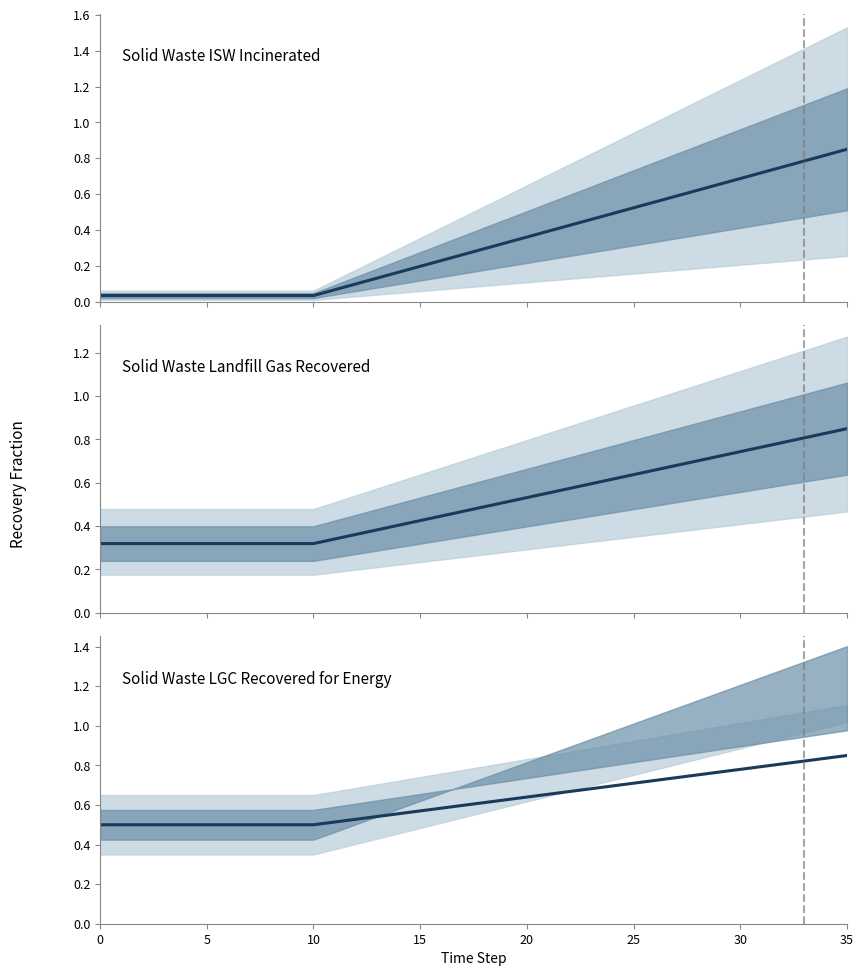

How many distinct data groups are displayed?

3